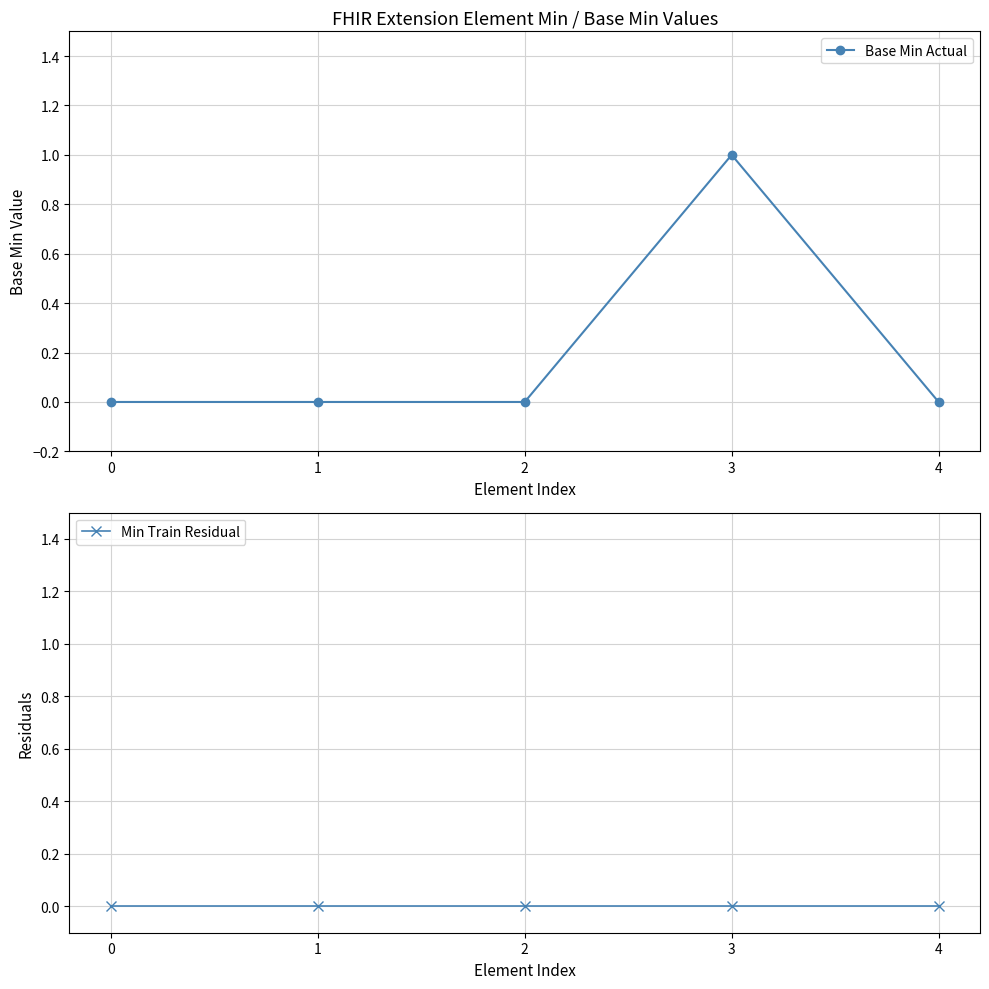

How many lines are shown in the chart?

2